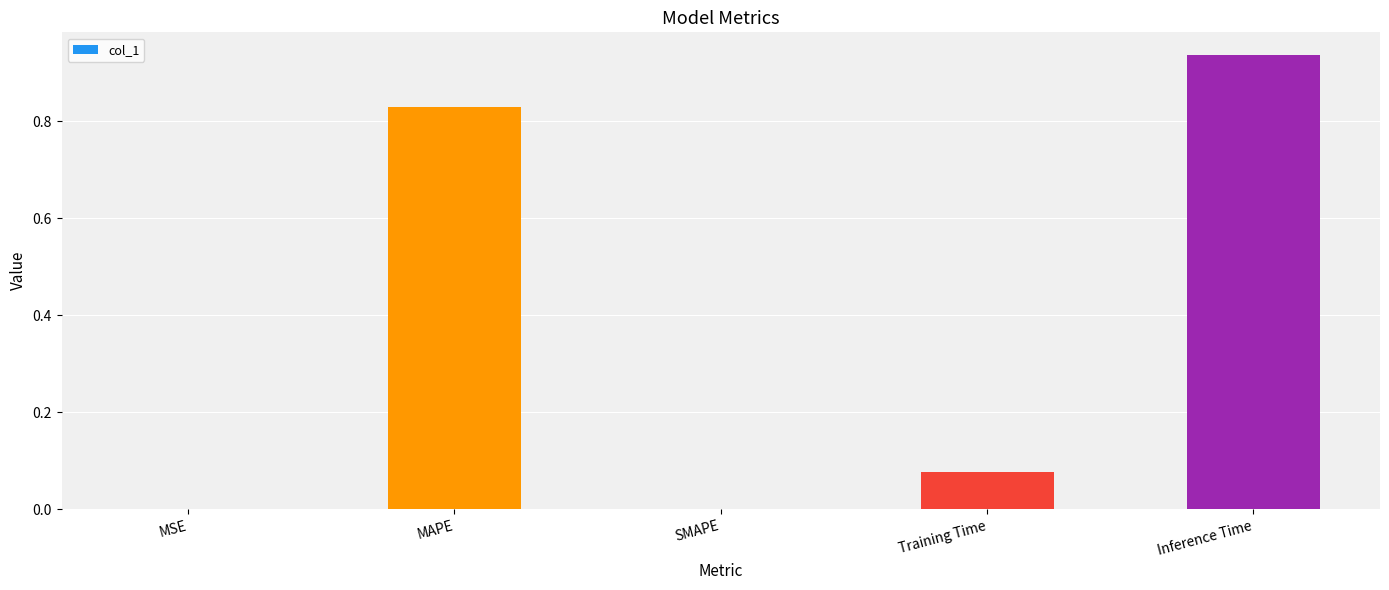

What is the sum of all values?

1.8